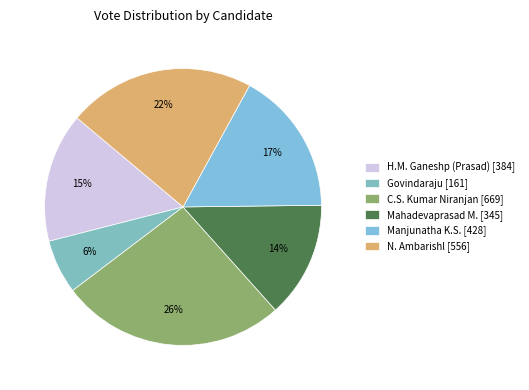

Count the number of slices in the pie.

6